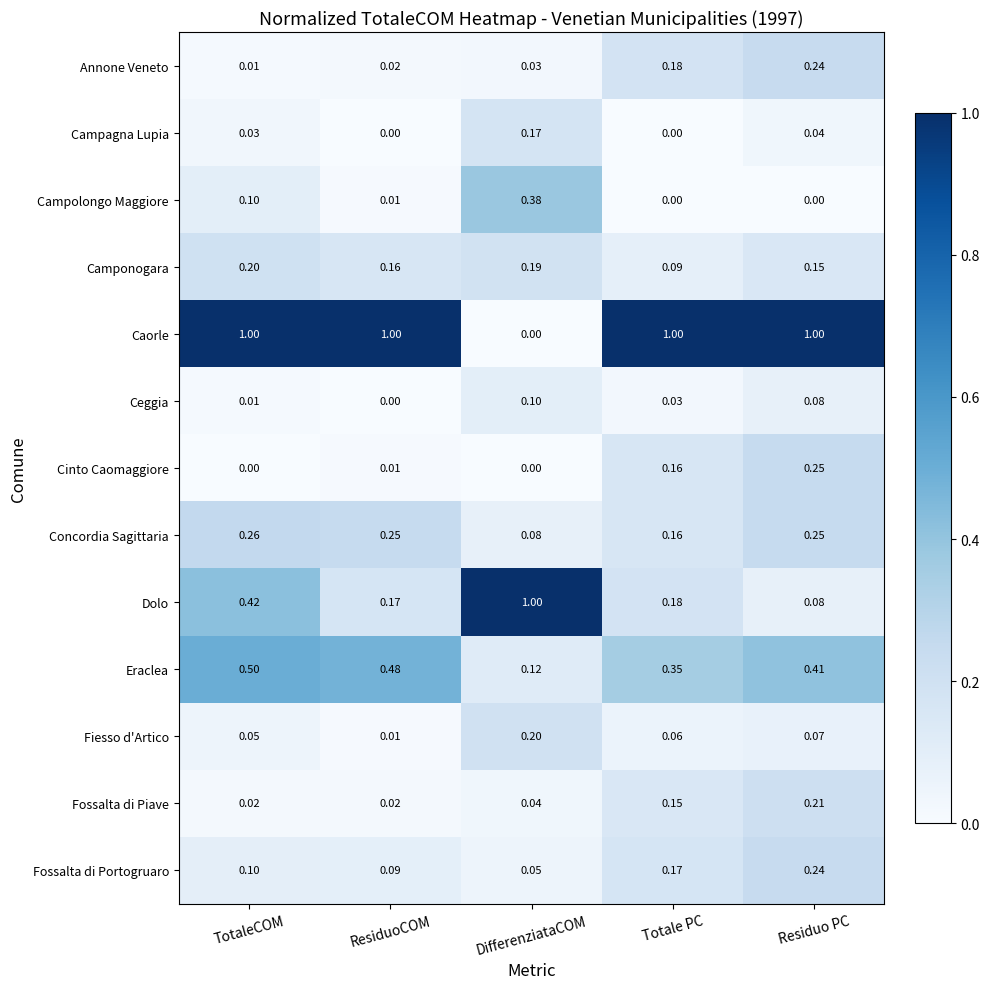

What is the difference between the highest and lowest values at DifferenziataCOM?

1.0